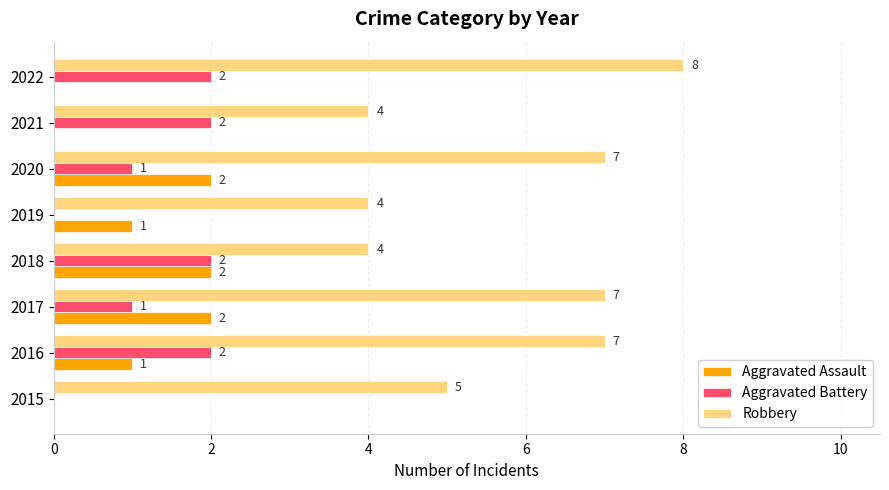

What is the sum of all Aggravated Battery values?

10